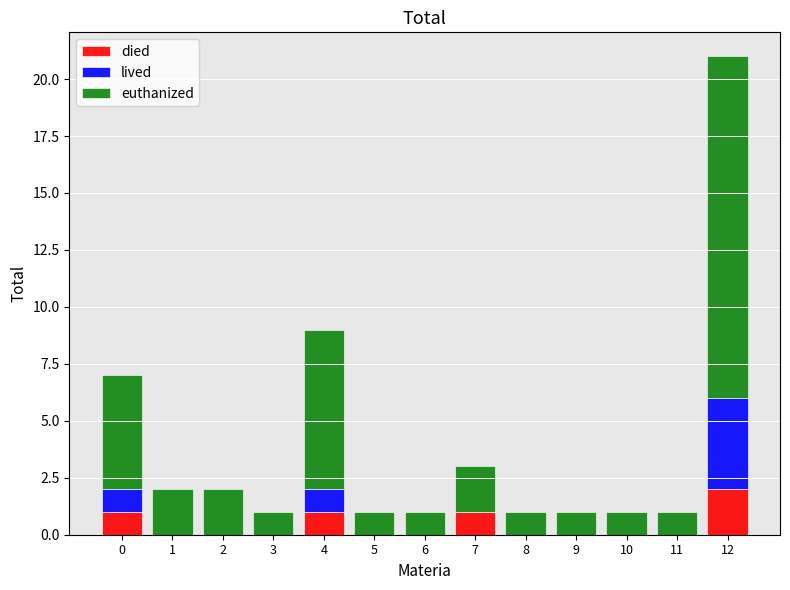

At which category is the sum across all series the highest?

12